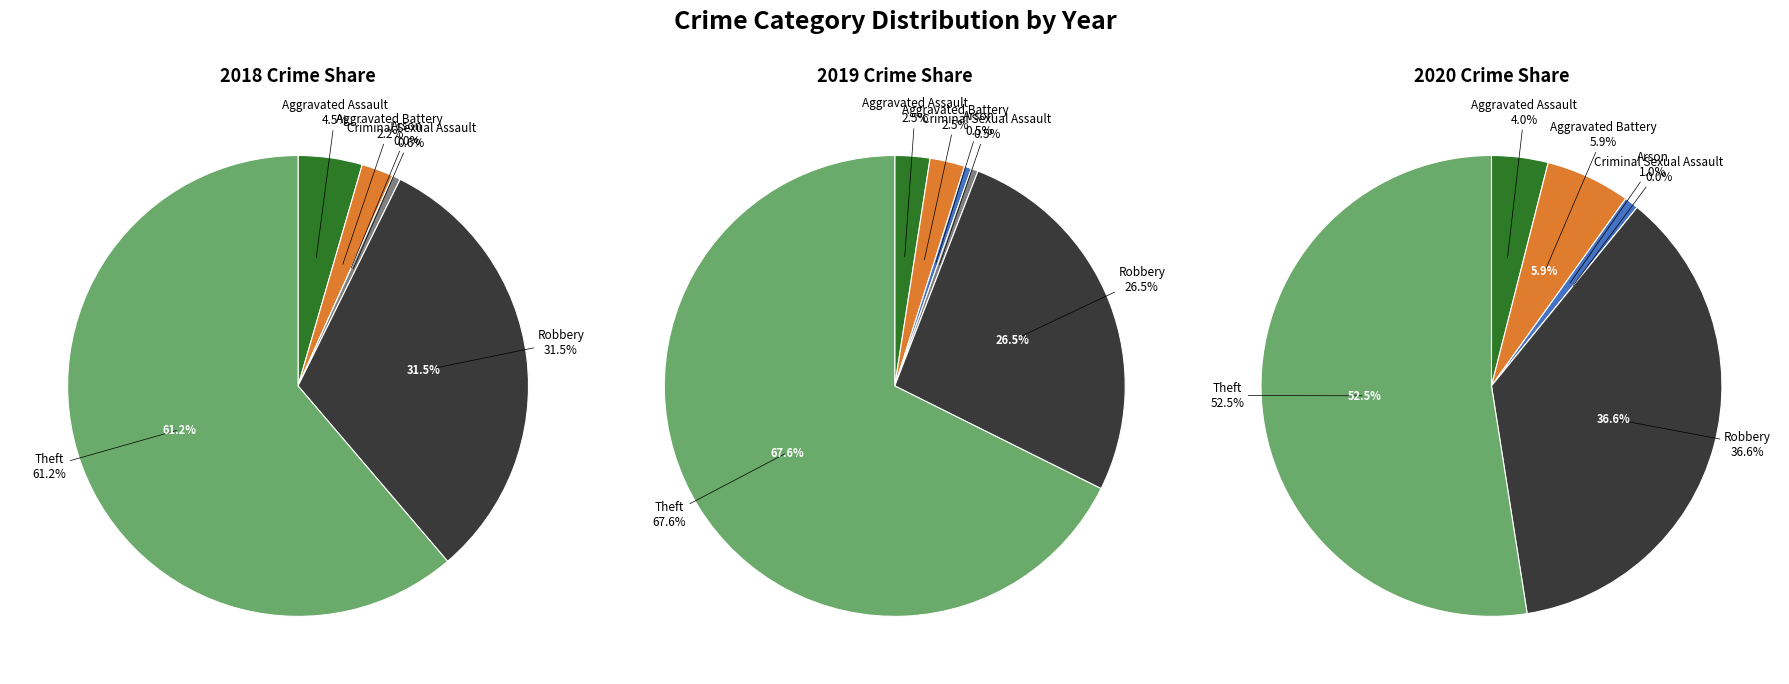

The Aggravated Assault slice represents 1% of the pie. True or false?

False